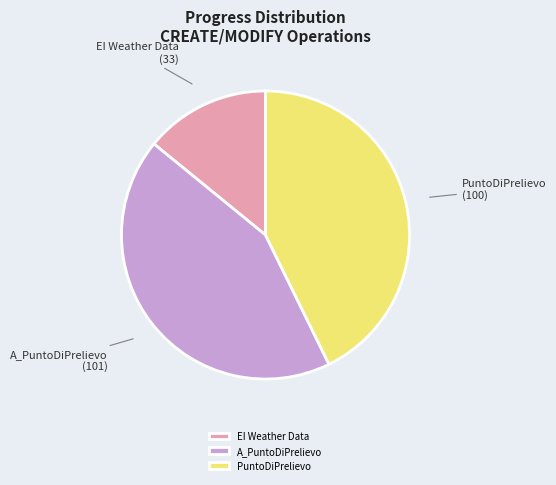

The EI Weather Data slice represents 14% of the pie. True or false?

True